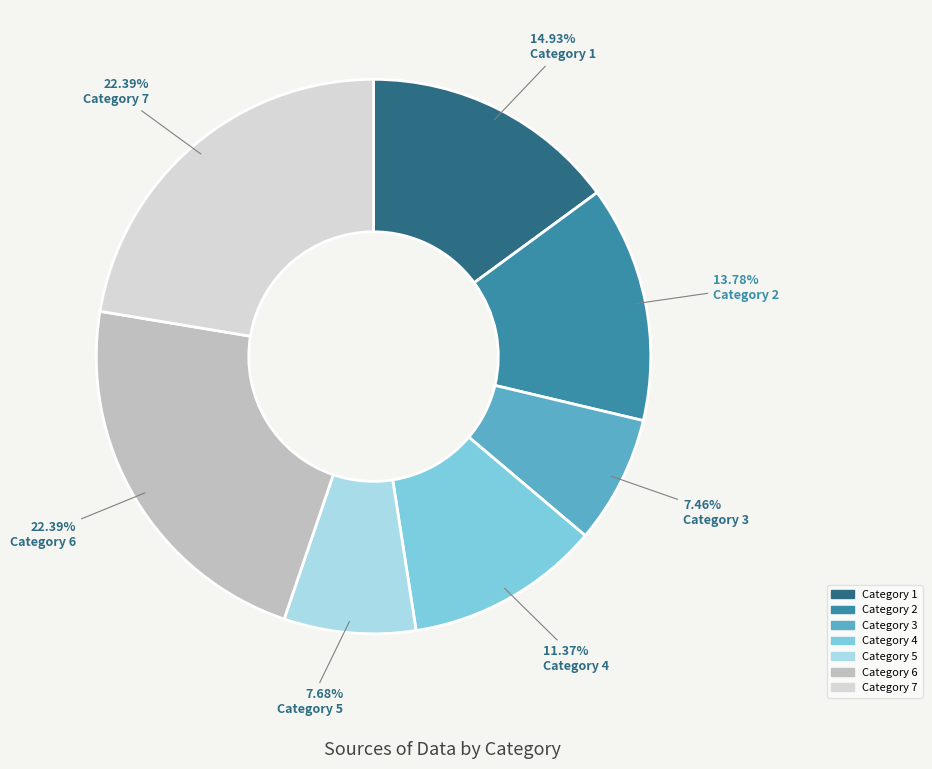

Is there any slice that represents more than half of the pie?

No